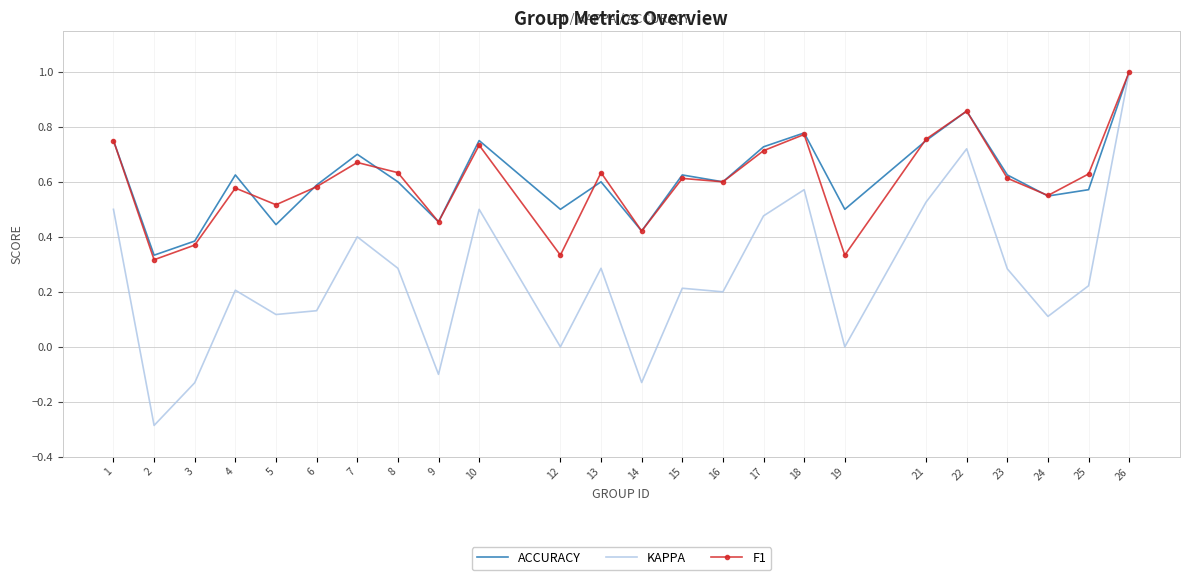

Which series has the largest total across all categories?

ACCURACY